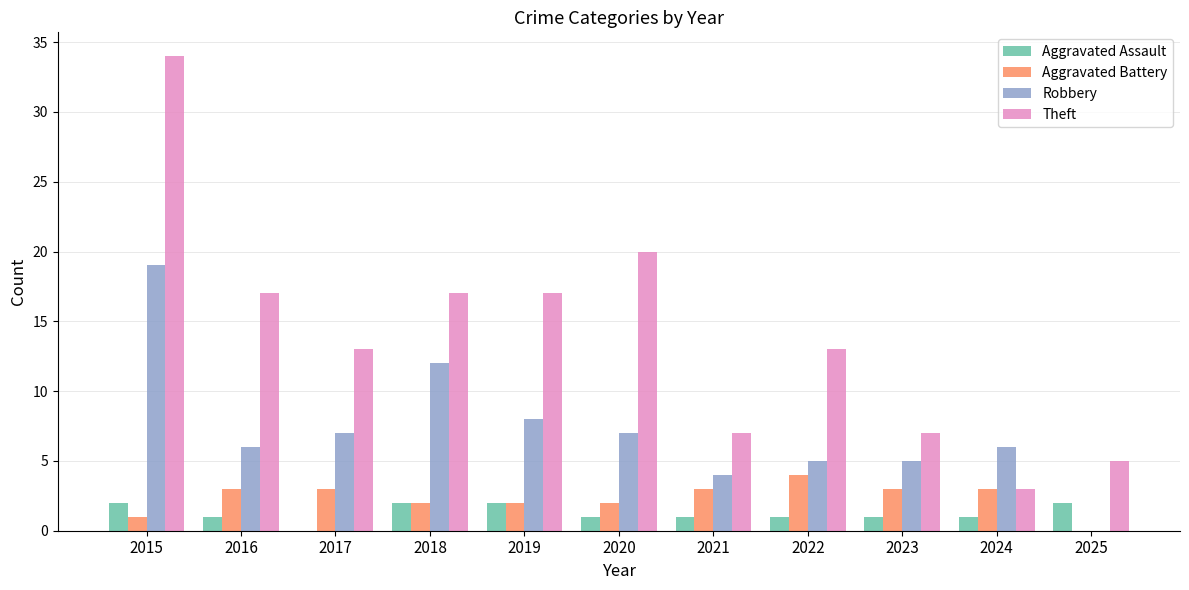

What is the maximum value shown in the chart?

34